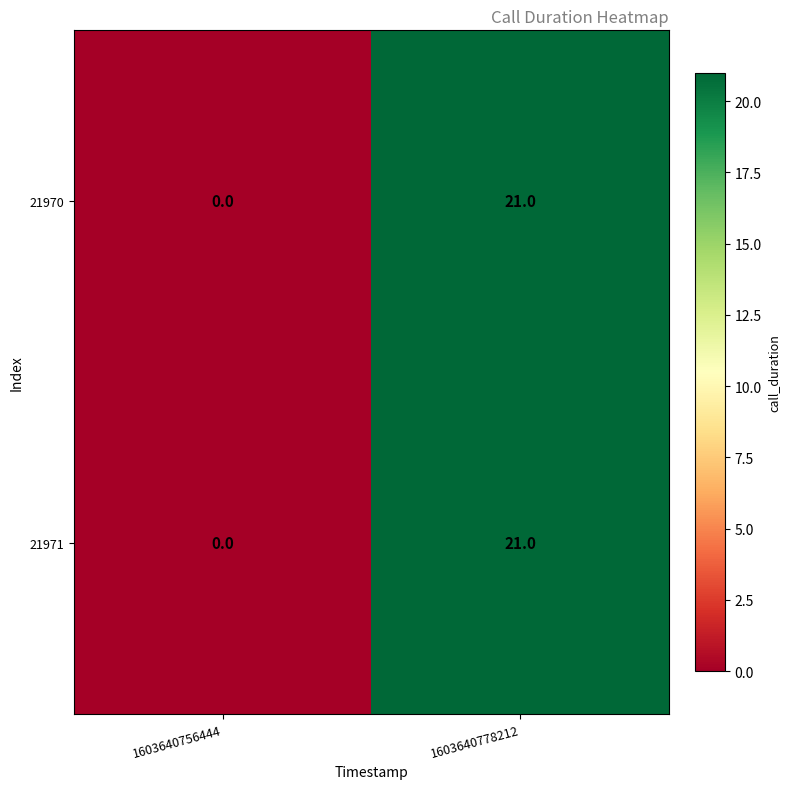

What is the difference between the 21971 values at 1603640778212 and 1603640756444?

21